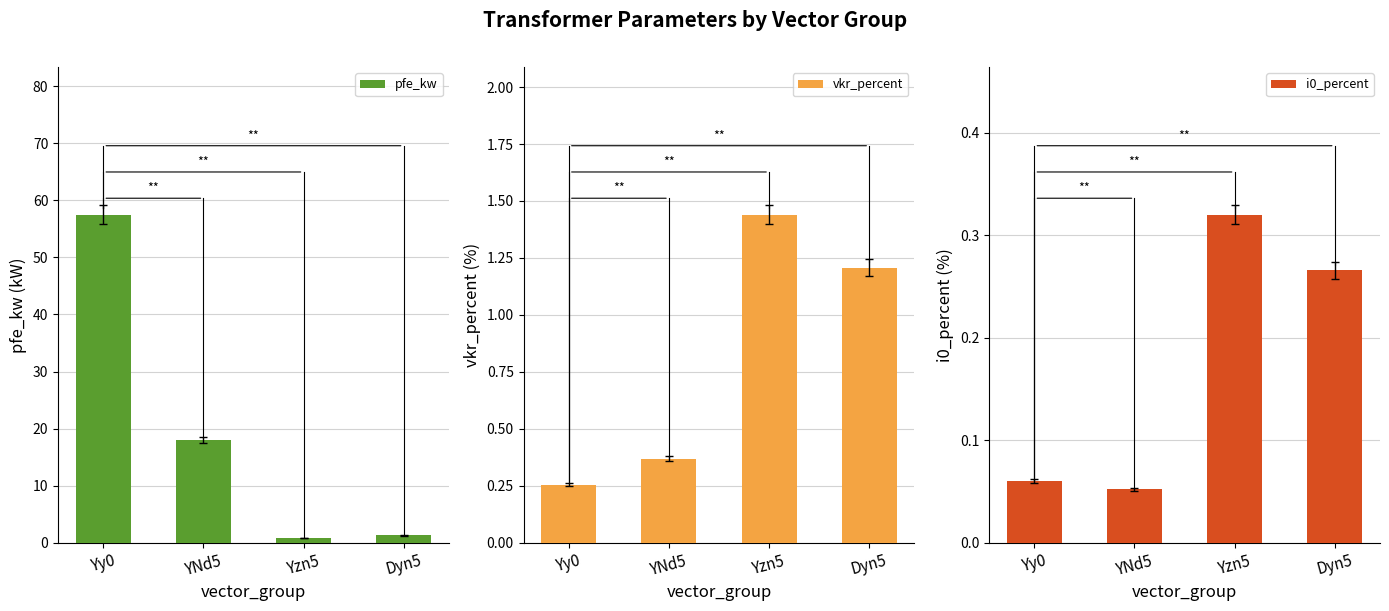

How many bars are there in each group?

3